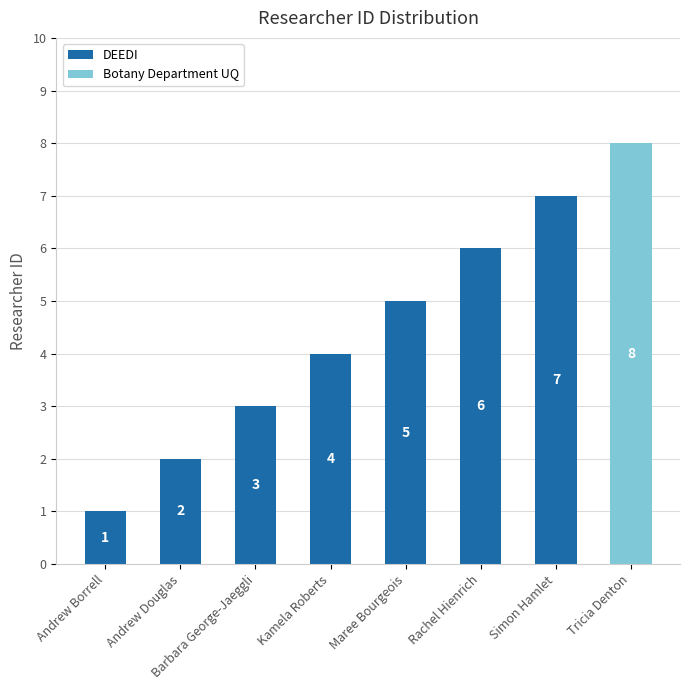

What is the greatest value displayed?

8